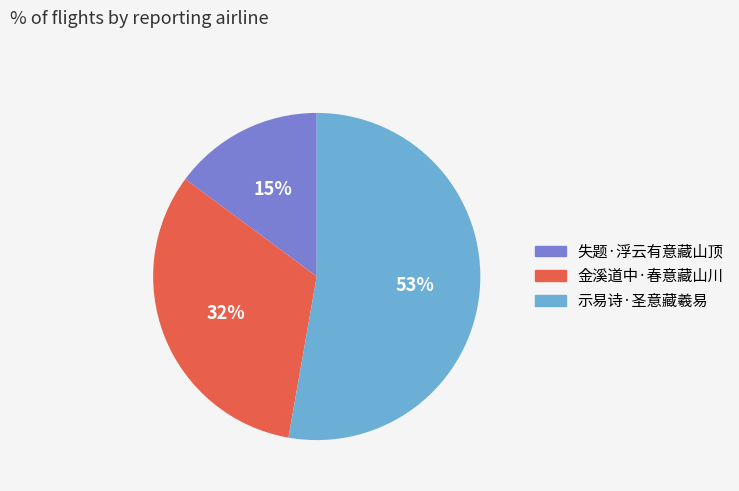

Rank the categories by value from lowest to highest.

失题·浮云有意藏山顶, 金溪道中·春意藏山川, 示易诗·圣意藏羲易